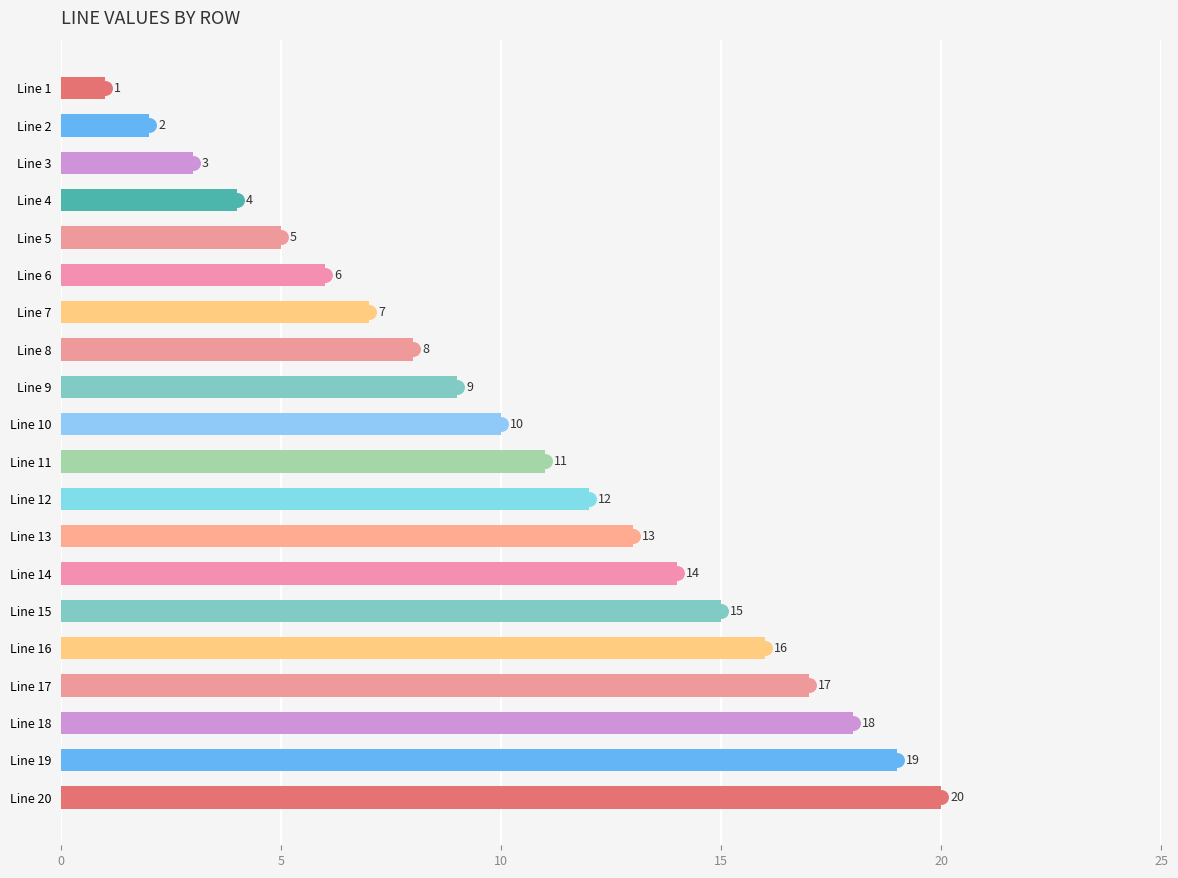

Rank the categories by value from highest to lowest.

Line 20, Line 19, Line 18, Line 17, Line 16, Line 15, Line 14, Line 13, Line 12, Line 11, Line 10, Line 9, Line 8, Line 7, Line 6, Line 5, Line 4, Line 3, Line 2, Line 1